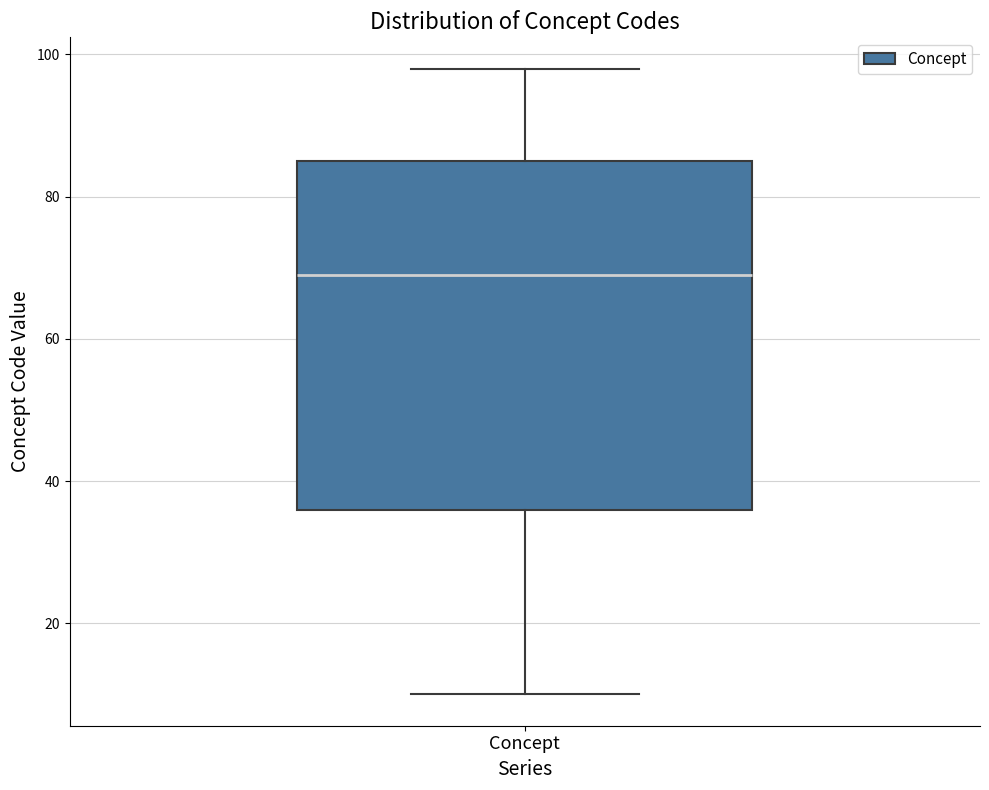

Where does the upper whisker of the box for Concept end on the y-axis? The values are not printed on the chart, so give them approximately, as read against the axis.

98